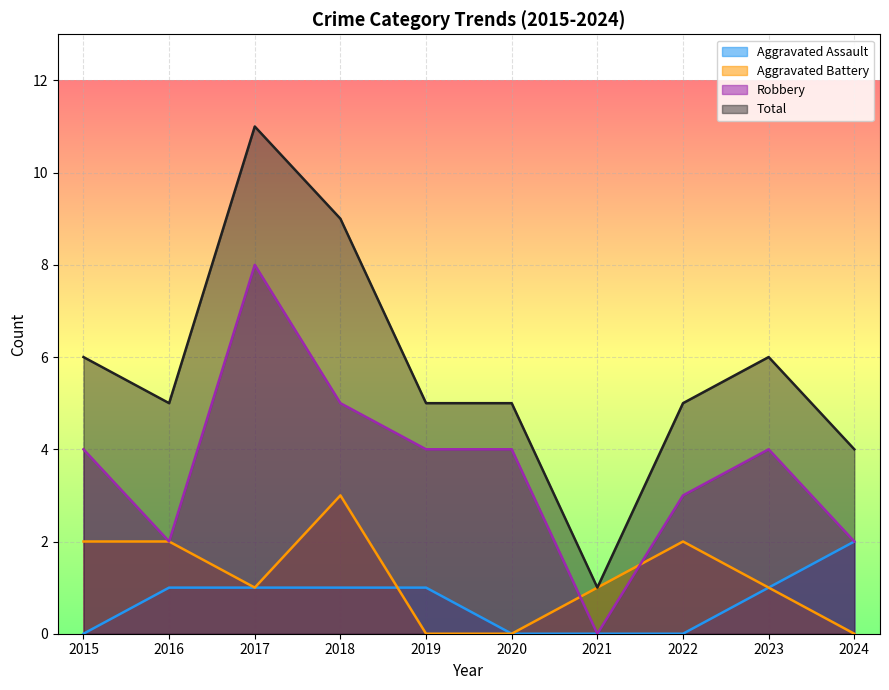

How many distinct data groups are displayed?

4